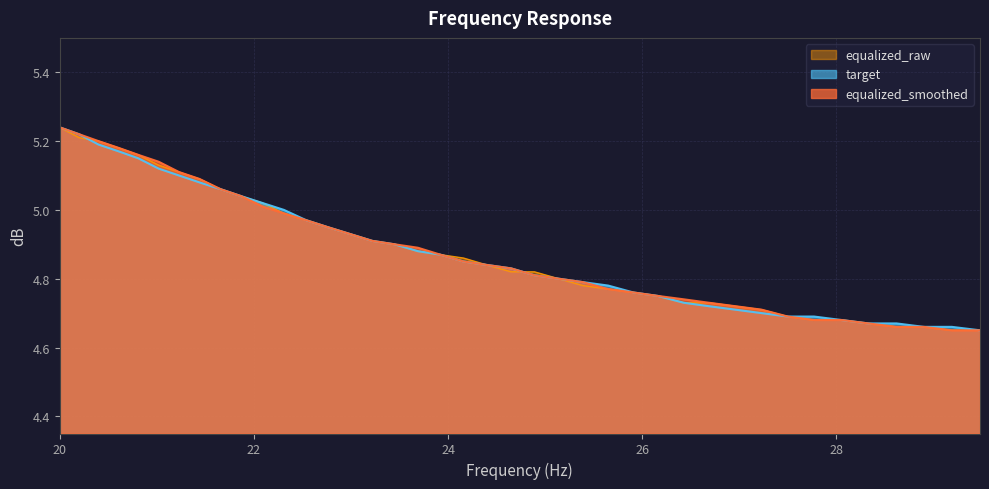

What are all the series names shown in the legend?

equalized_raw, target, equalized_smoothed